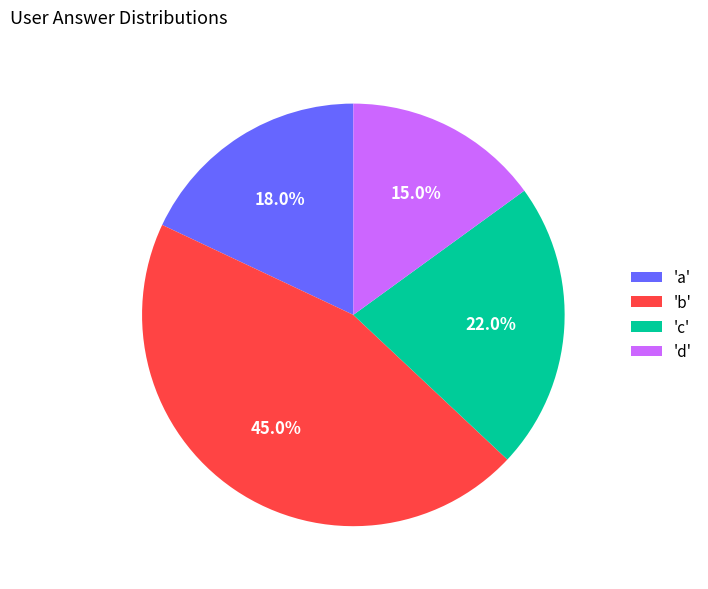

Rank the categories by value from lowest to highest.

'd', 'a', 'c', 'b'